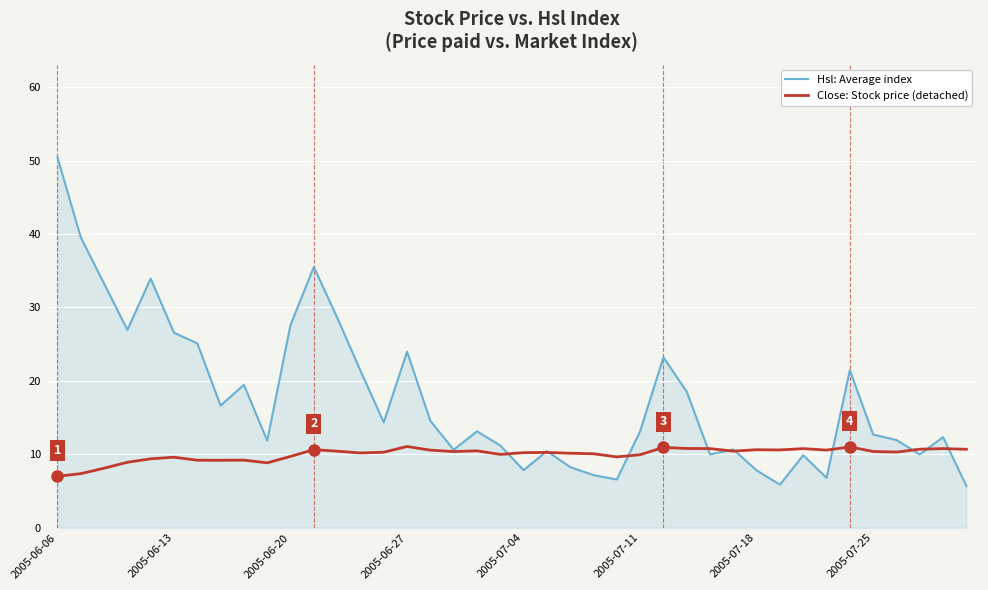

True or false: Close: Stock price (detached) and Hsl: Average index intersect in this chart.

True